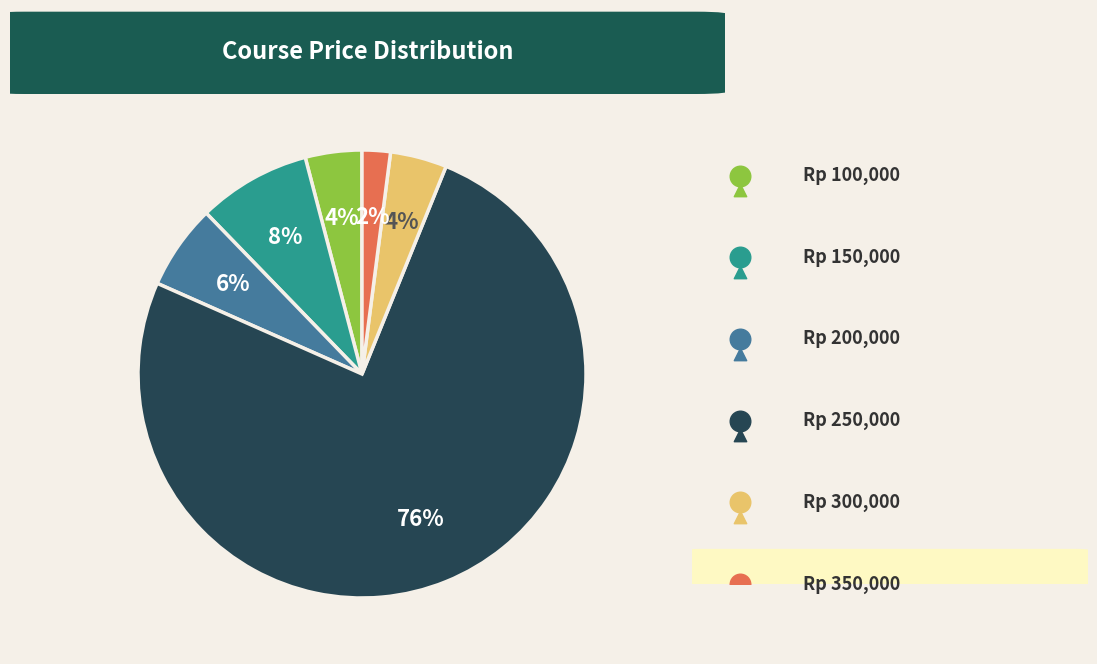

Does 250000 account for over 50% of the chart?

Yes